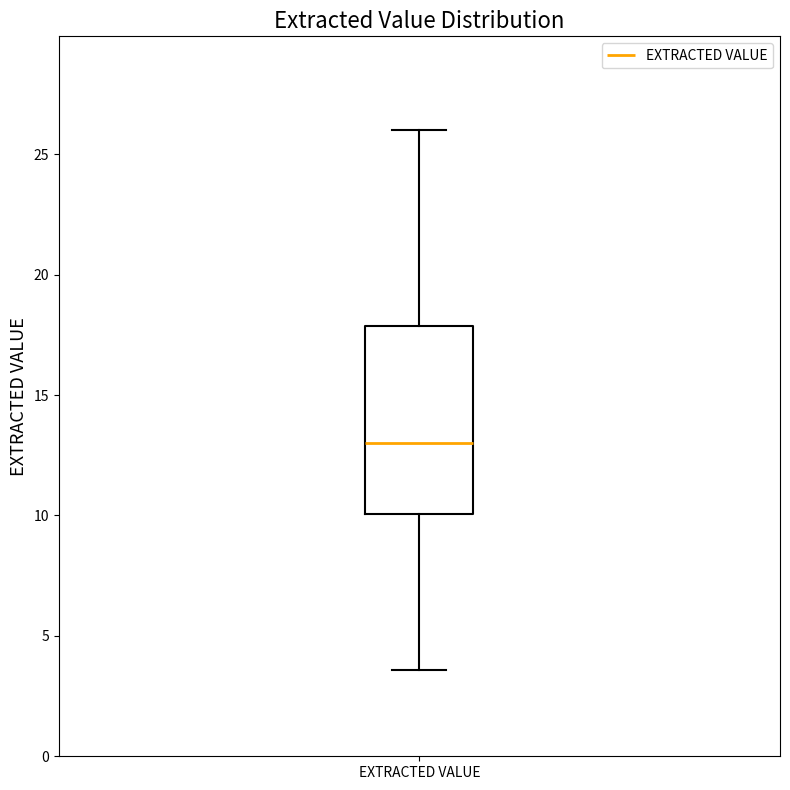

Transcribe this box plot: give where the median line is, the range the box spans, and where the two whiskers end, as read against the y-axis. The values are not printed on the chart, so give them approximately, as read against the axis.

median 13.0, box 10.0 to 18.0, whiskers 3.5 to 26.0